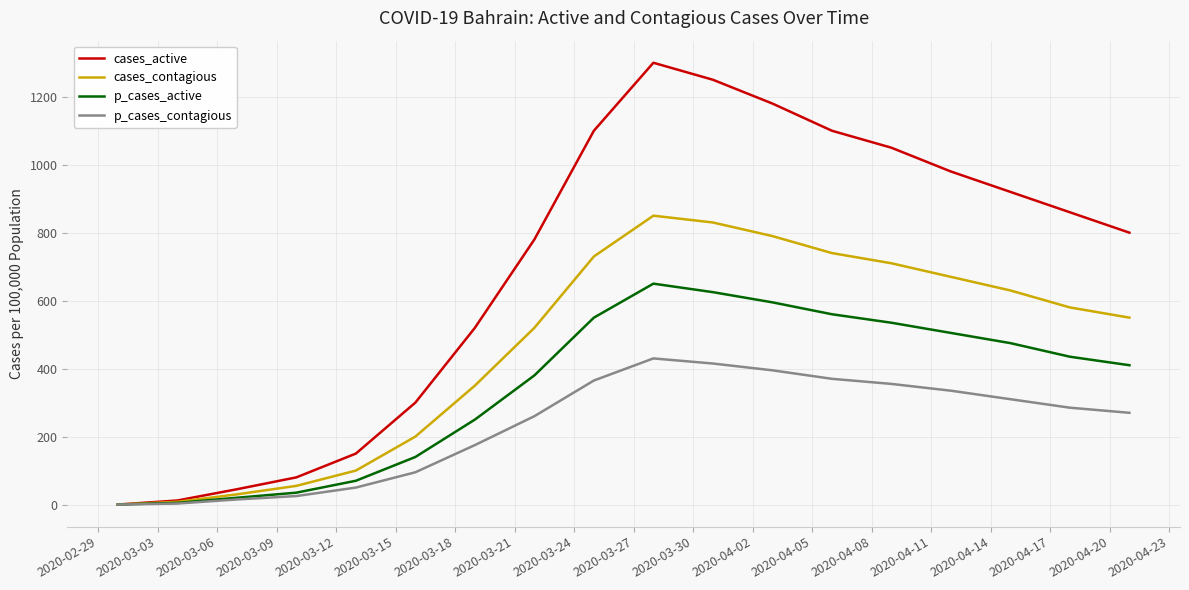

What is the maximum value for p_cases_contagious?

430